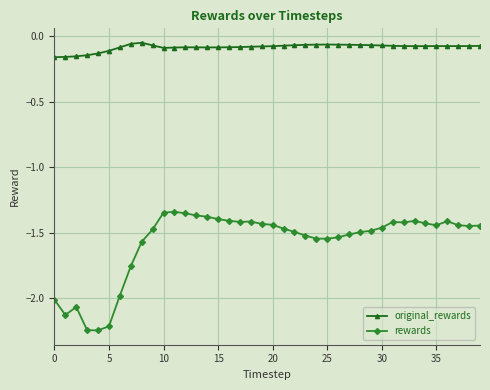

What is the sum of all original_rewards values?

-3.4